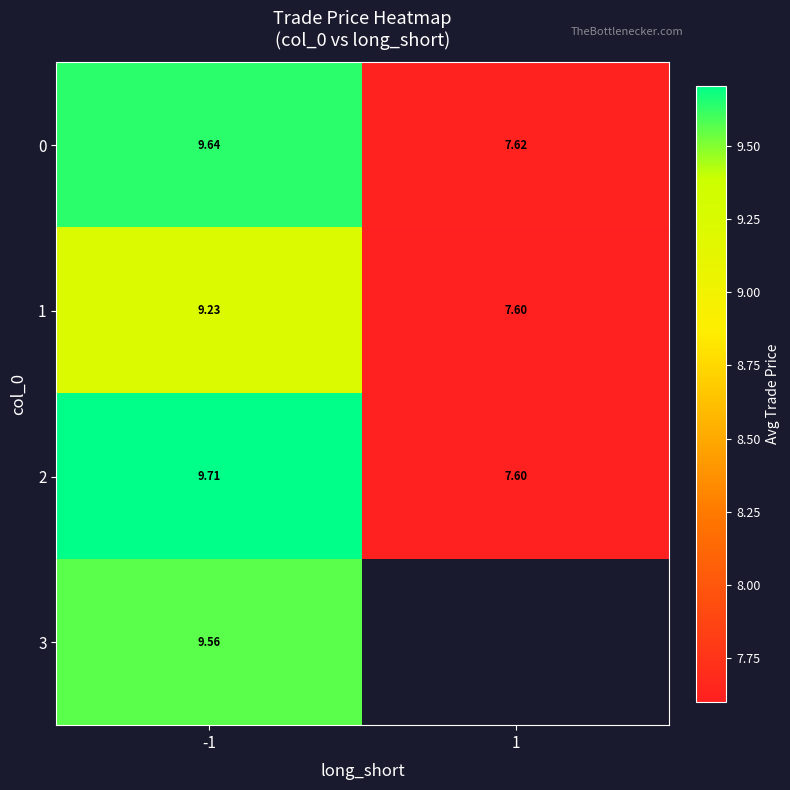

Is the value of 0 at 1 greater than the value of 3 at -1?

No